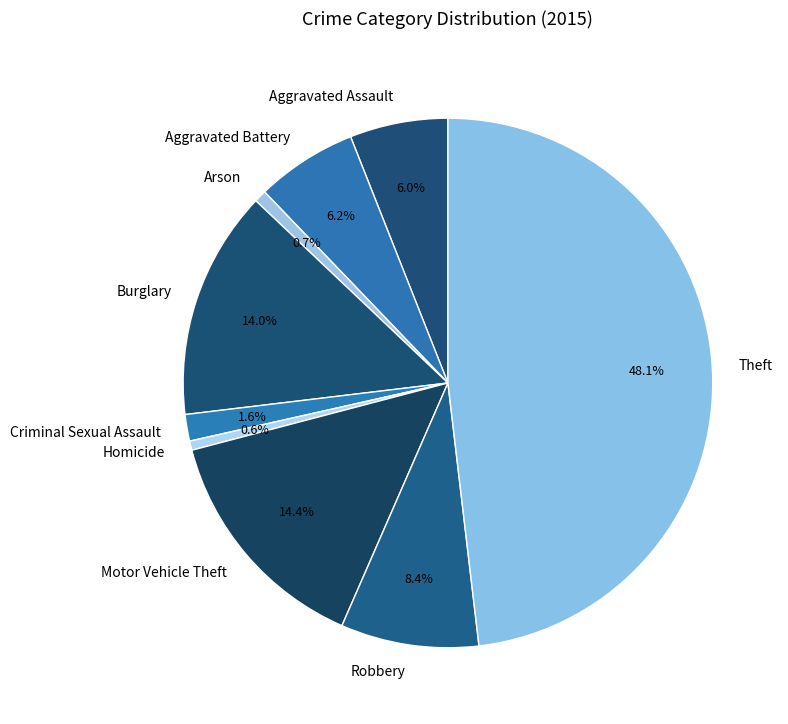

True or false: Theft accounts for 57% of the total.

False